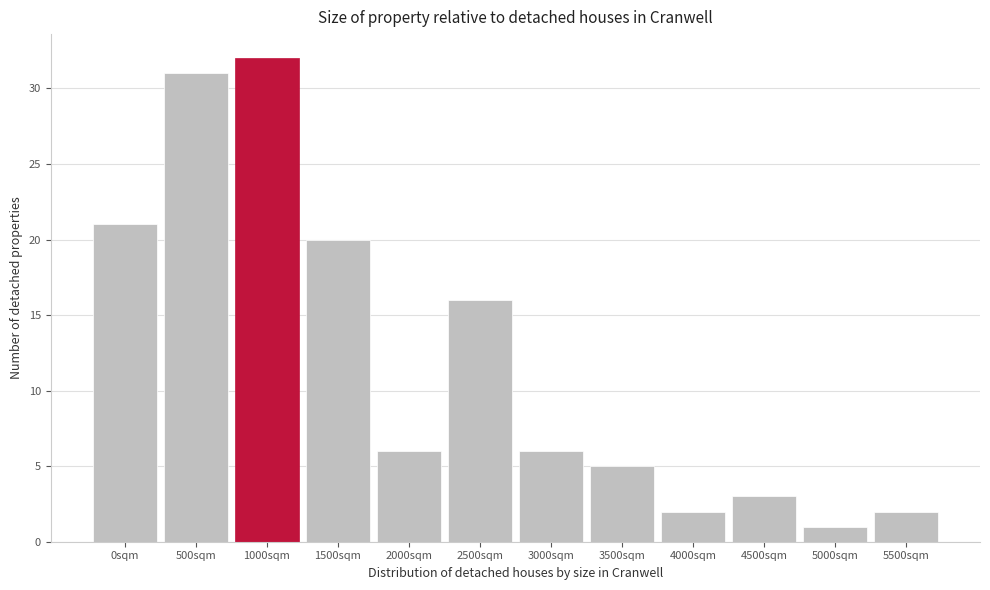

Reading left to right, what are all the values shown in this chart?

0sqm=21	500sqm=31	1000sqm=32	1500sqm=20	2000sqm=6	2500sqm=16	3000sqm=6	3500sqm=5	4000sqm=2	4500sqm=3	5000sqm=1	5500sqm=2